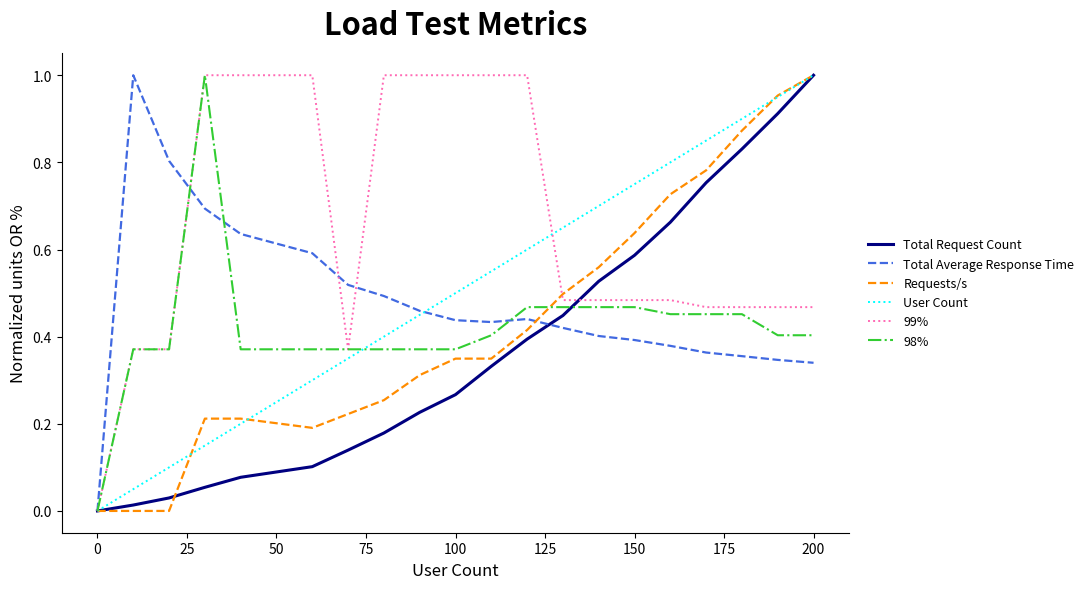

Which series has the largest total across all categories?

99%